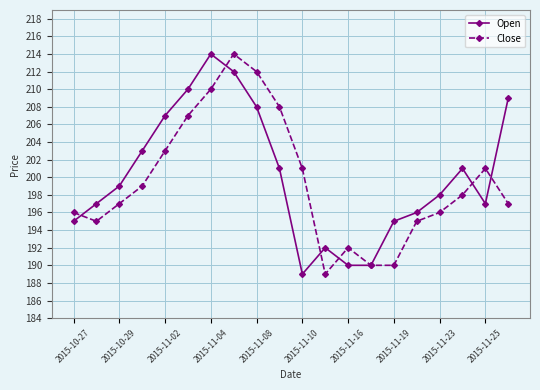

What is the smallest value displayed?

189